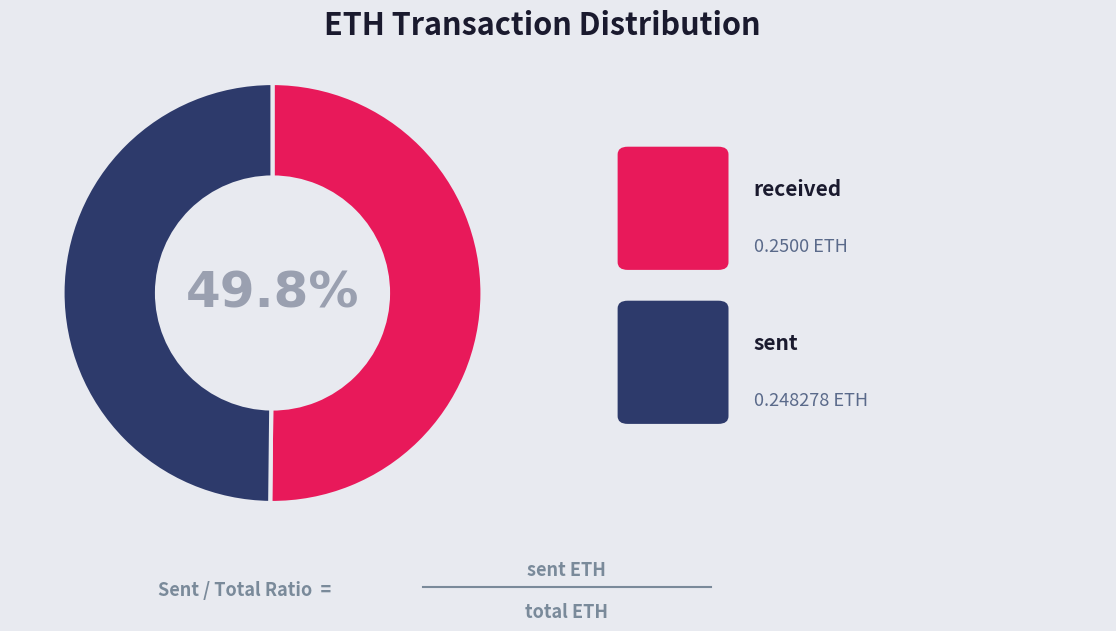

What is the smallest slice in the pie chart?

sent